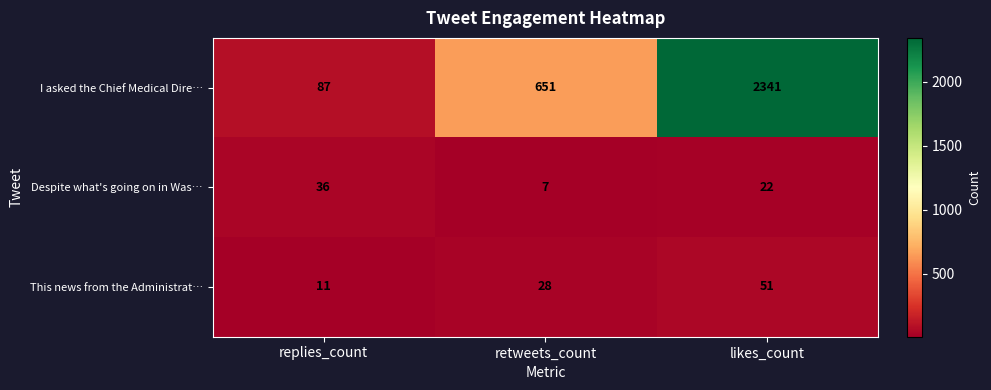

At which label is This news from the Administrat… closest to 31?

retweets_count